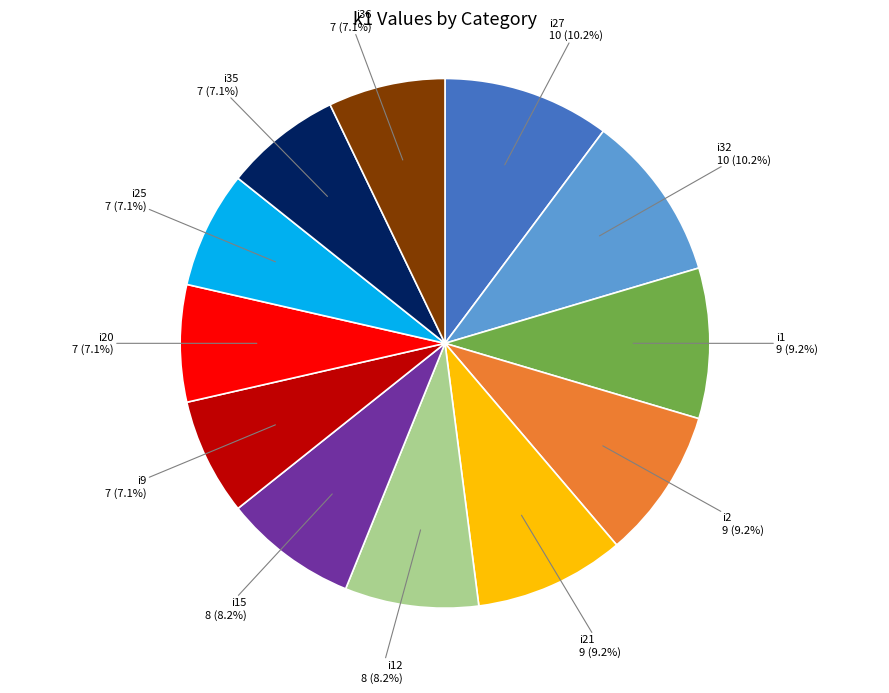

How many segments does this pie chart have?

12